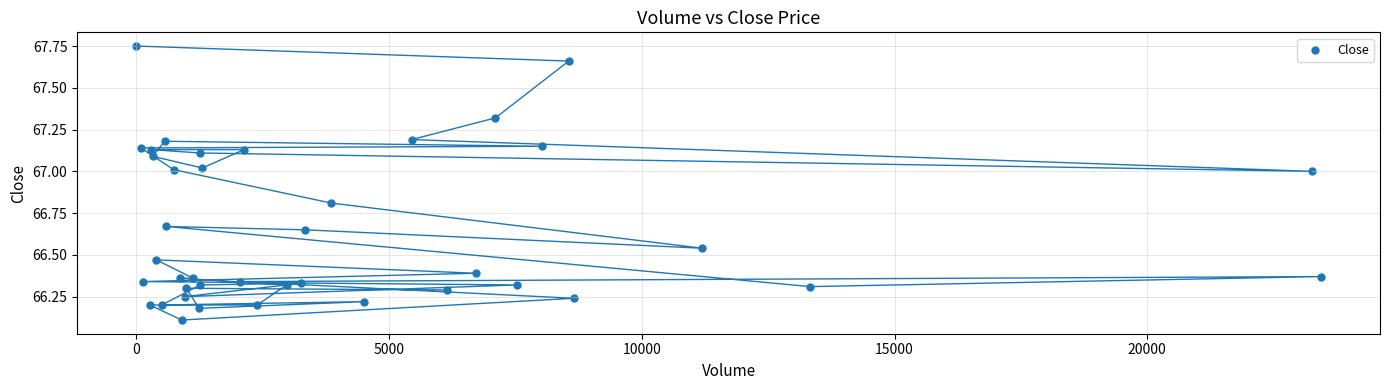

What Y value in the scatter plot is closest to 66?

66.1